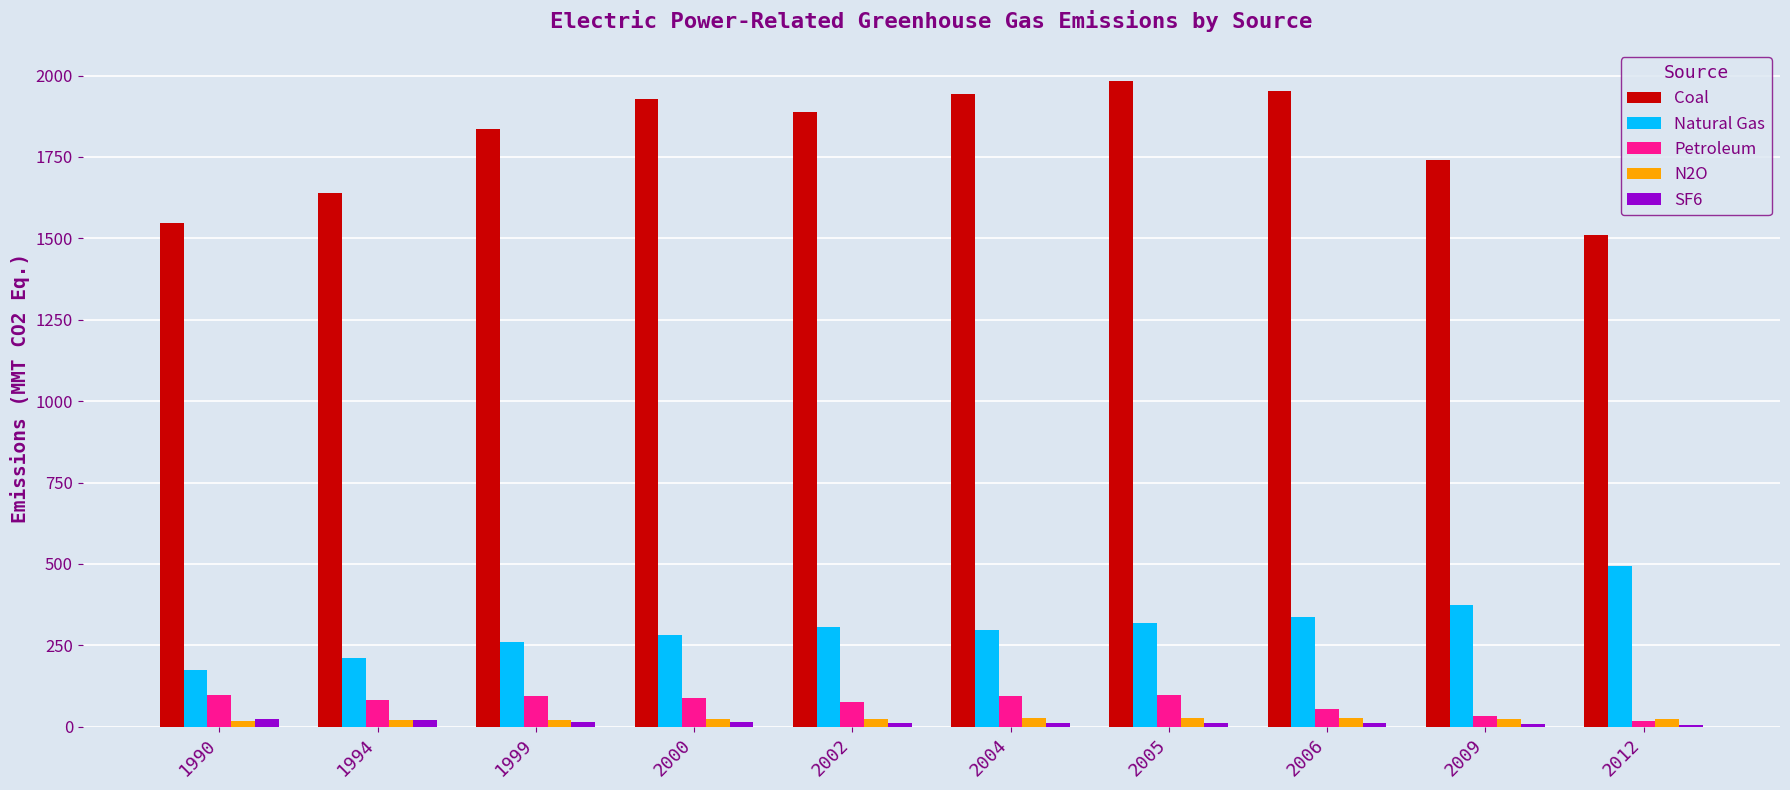

True or false: Coal has a value of 2773.2 at 1994.

False